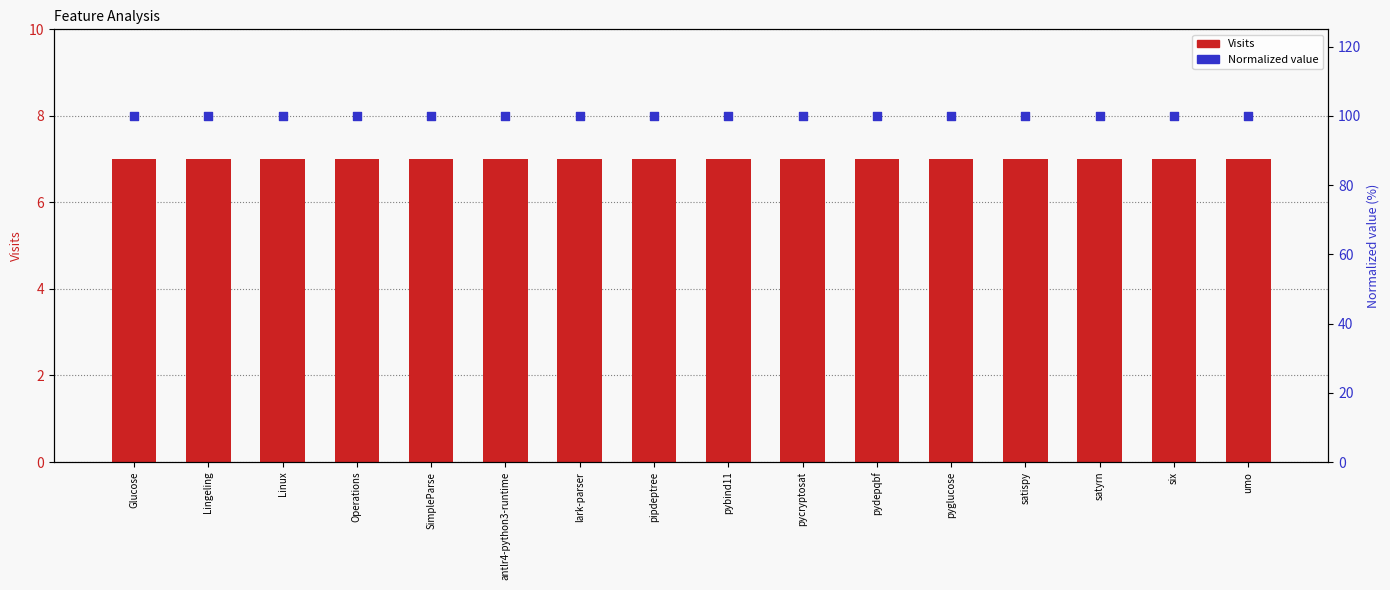

Is the value of Normalized value at antlr4-python3-runtime greater than the value of Visits at Operations?

Yes